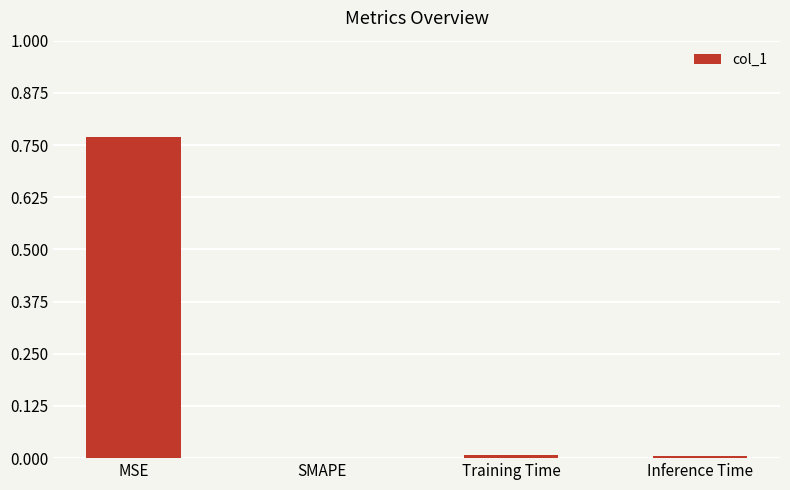

Which category has the highest value across all series?

MSE